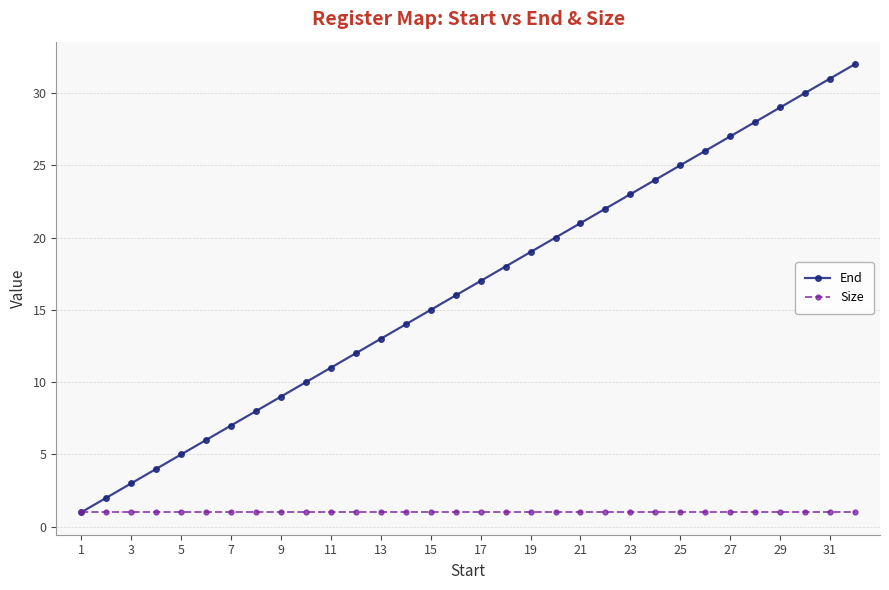

Which series has the largest range (max minus min)?

End